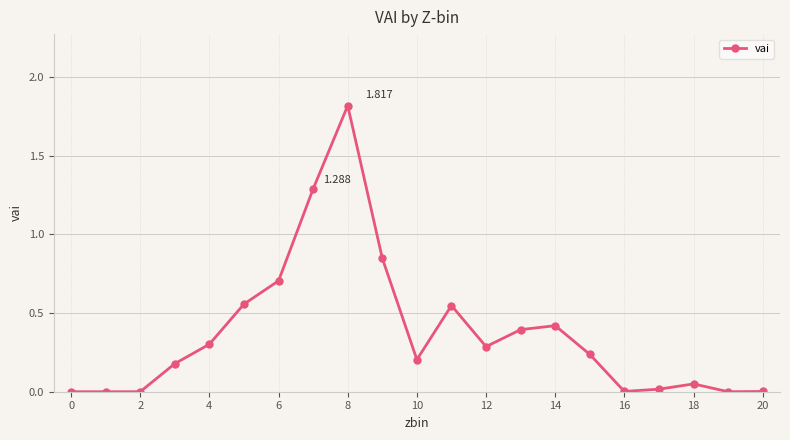

What is the value of the 7th point from the left?

0.7